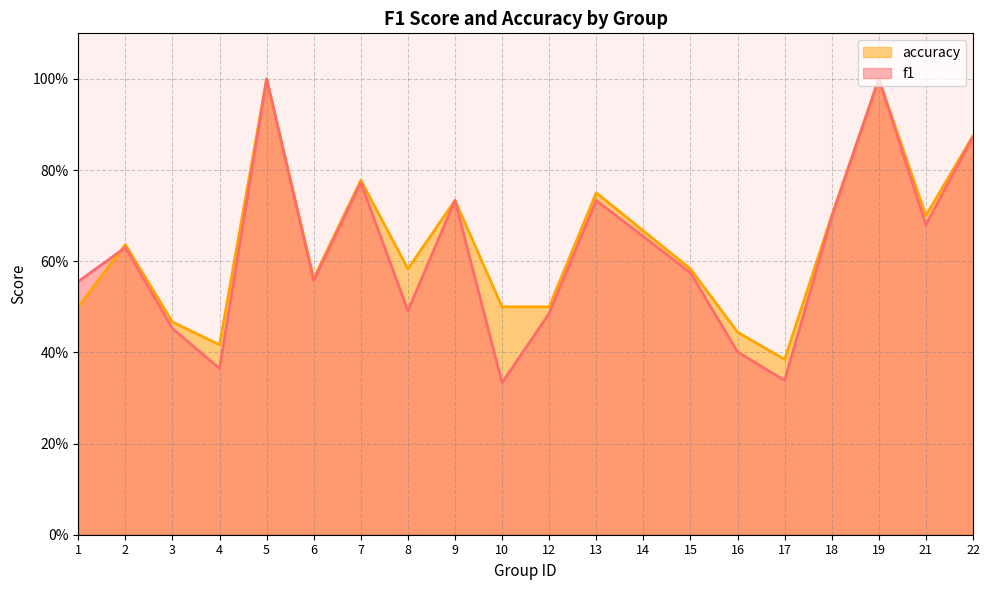

How many times do f1 and accuracy cross each other?

1